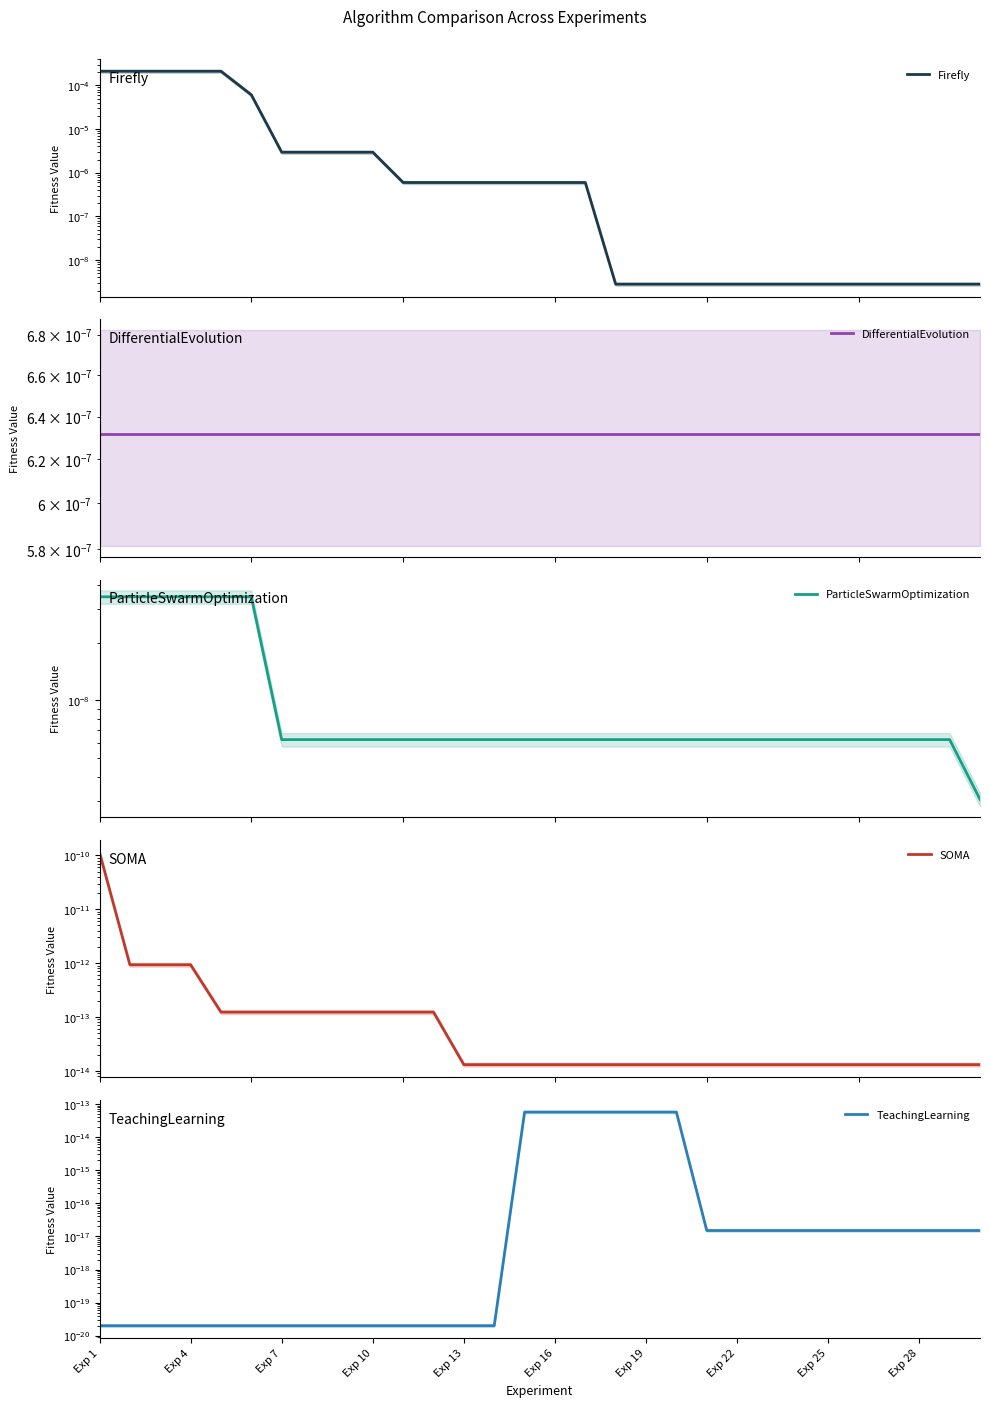

How many series are shown in this chart?

5